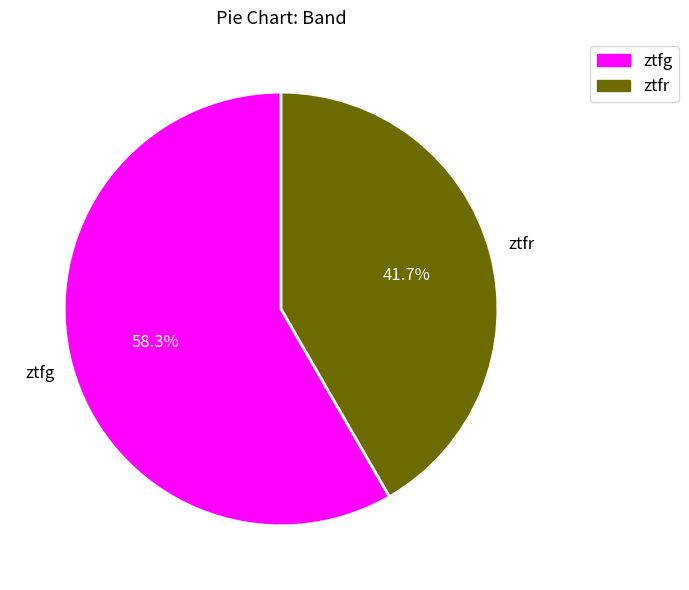

How many slices are in this pie chart?

2